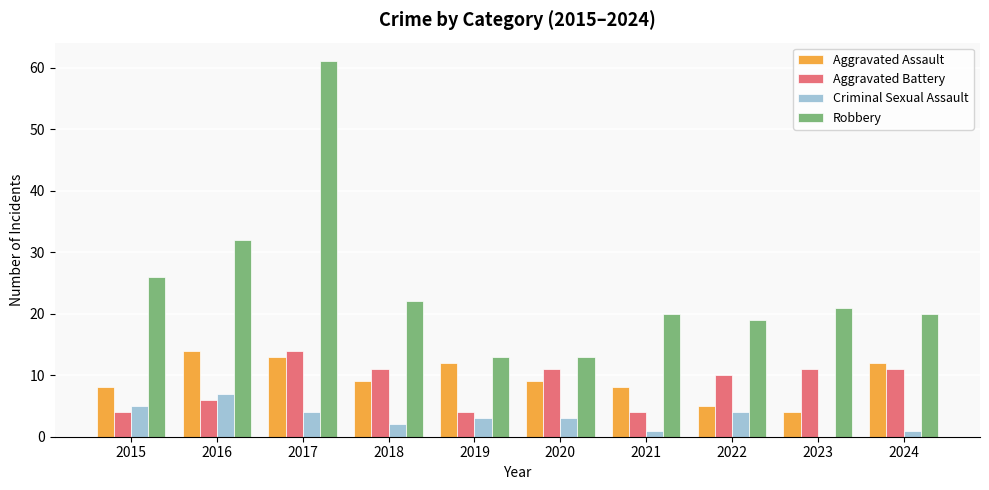

What is the sum of all Aggravated Assault values?

94